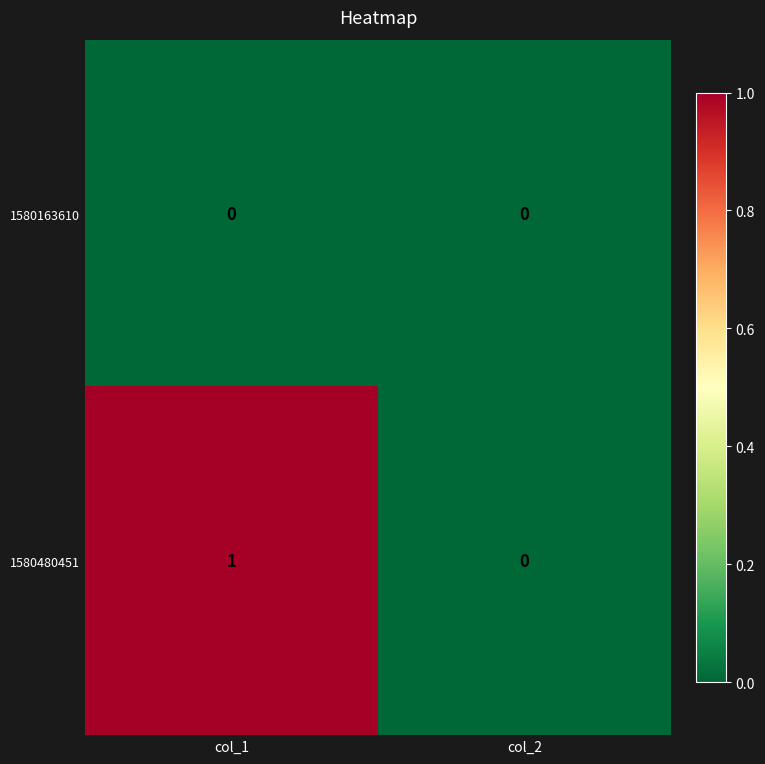

Which series has the widest spread of values?

1580480451